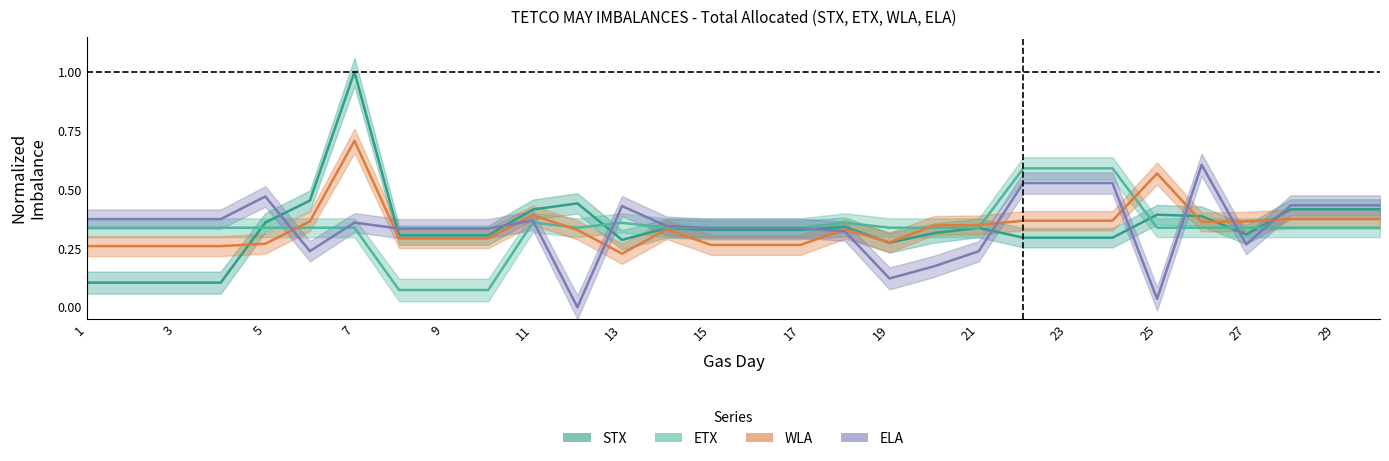

What is the value of the WLA point at the 8th from the left?

0.3